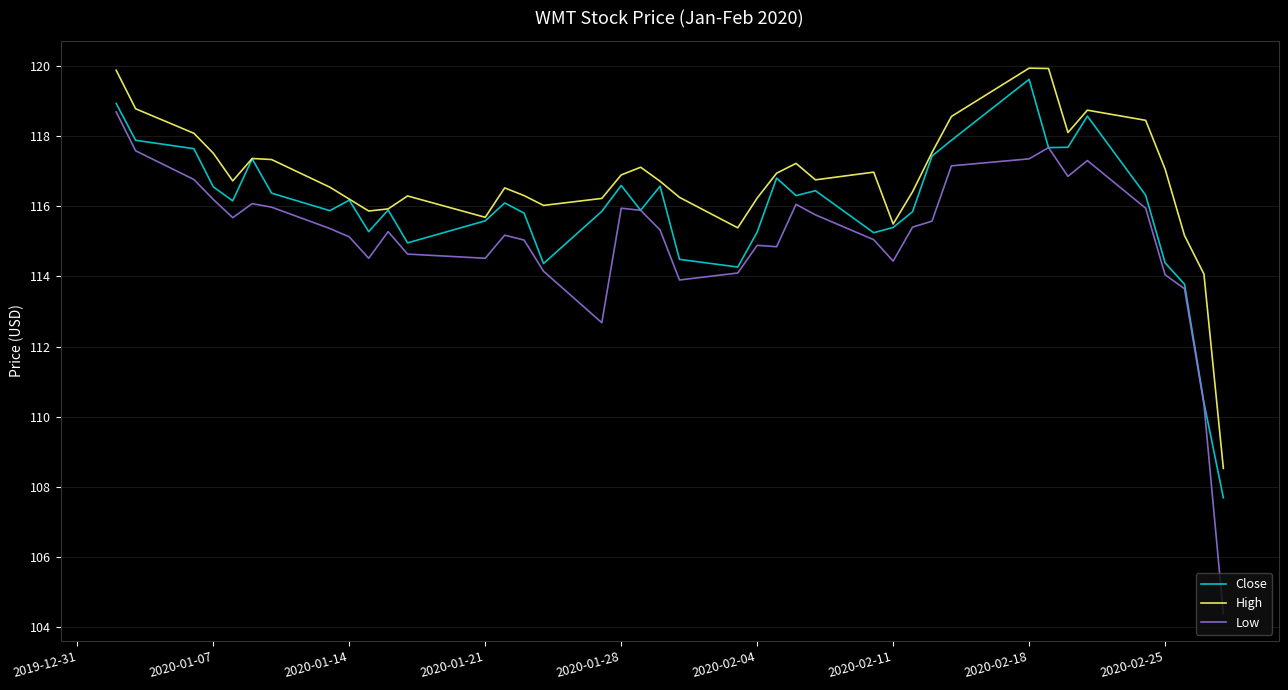

Which series has the largest total across all categories?

High